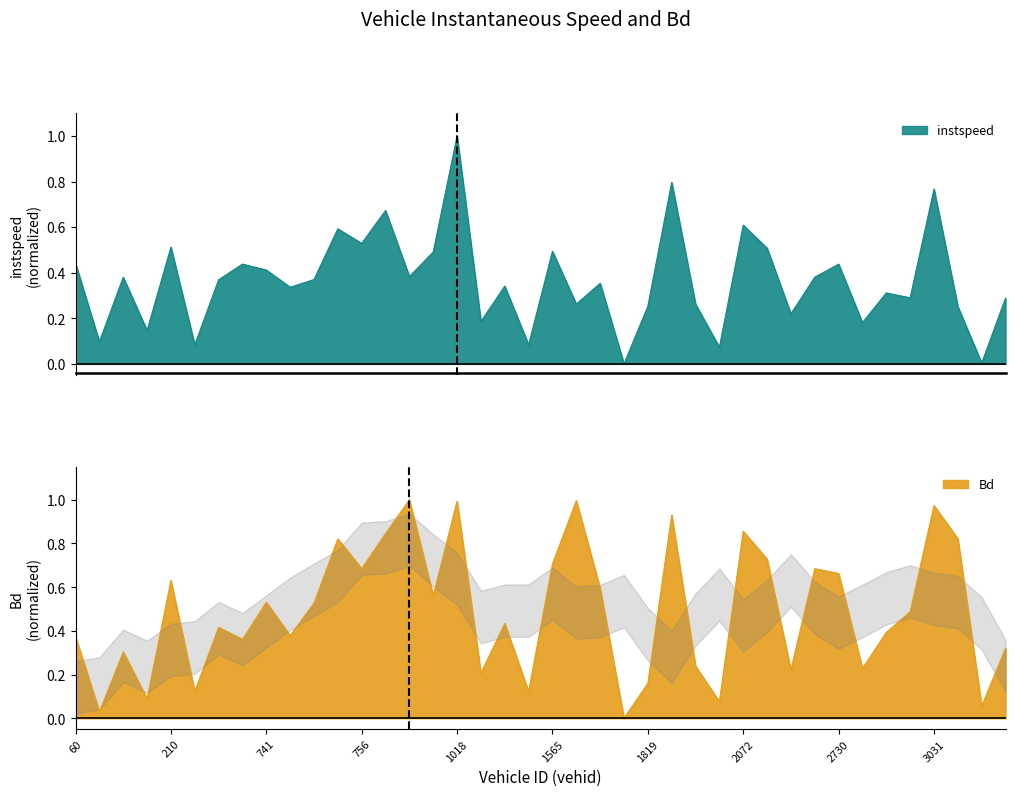

Count the number of categories in the chart.

40